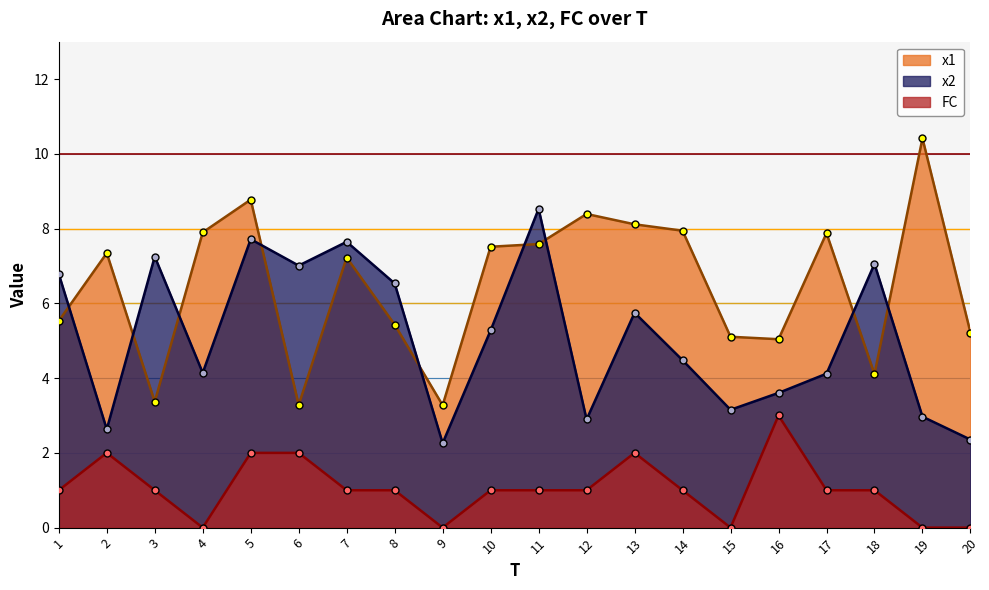

How many values in the x2 series are below 5?

10